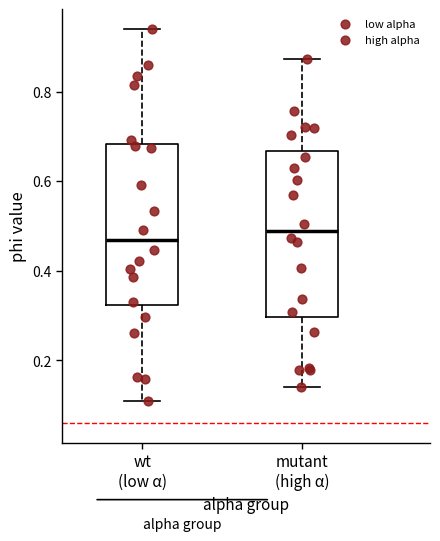

Reading left to right, transcribe this box plot: for each box, give where its median line is, the range the box spans, and where its two whiskers end, as read against the y-axis. The values are not printed on the chart, so give them approximately, as read against the axis.

wt (low α): median 0.46, box 0.32 to 0.68, whiskers 0.10 to 0.94
mutant (high α): median 0.48, box 0.30 to 0.66, whiskers 0.14 to 0.88